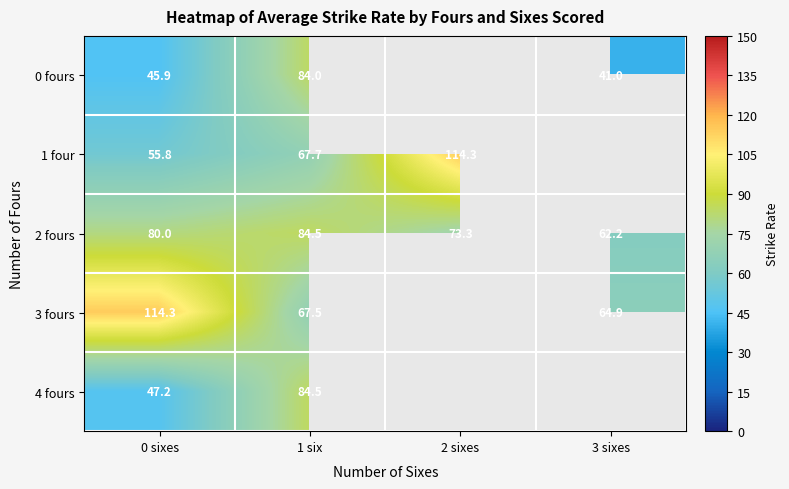

At which category is the sum across all series the highest?

1 six